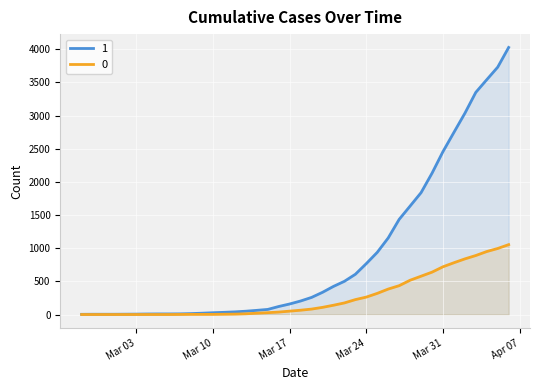

Rank the series by their average value, from lowest to highest.

0, 1